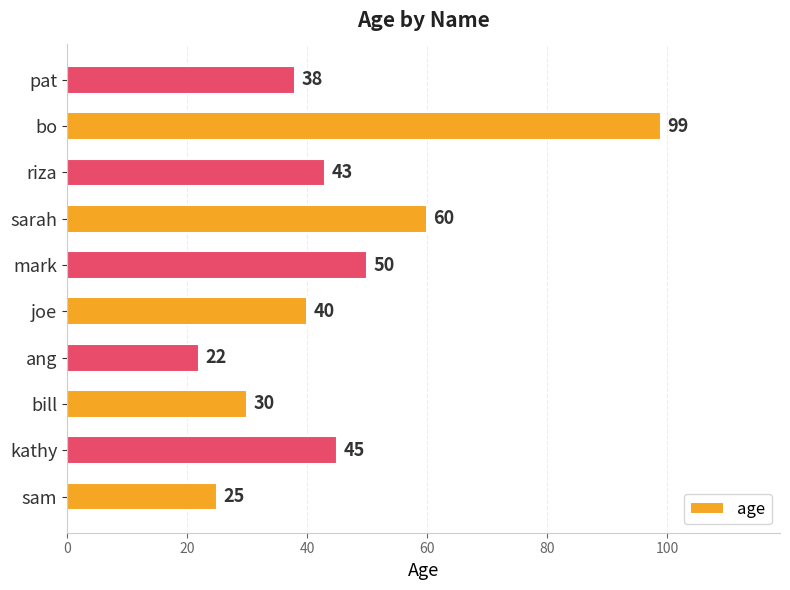

What is the minimum value shown in the chart?

22